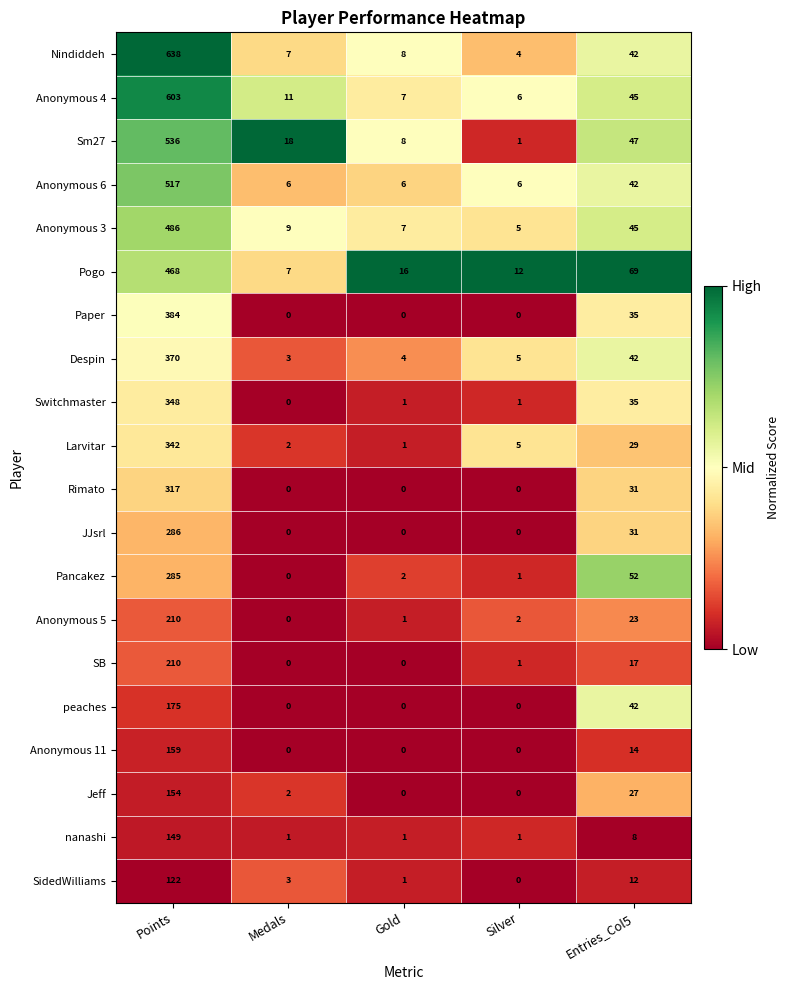

Rank the categories by Nindiddeh value from lowest to highest.

Silver, Medals, Gold, Entries_Col5, Points